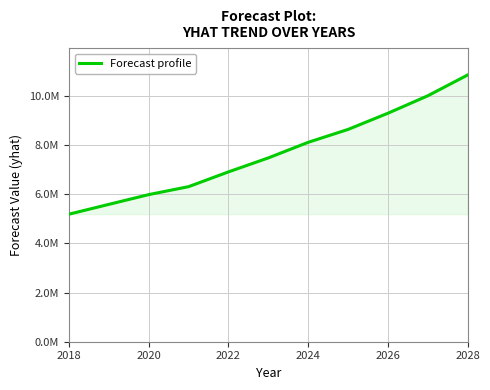

Does the chart have visible grid lines?

Yes